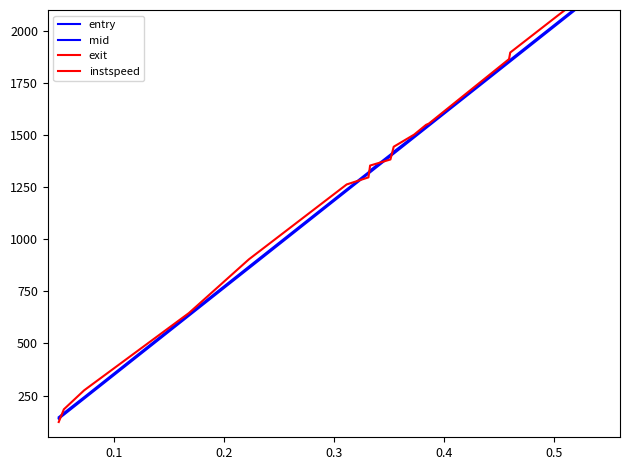

True or false: mid and instspeed intersect in this chart.

False